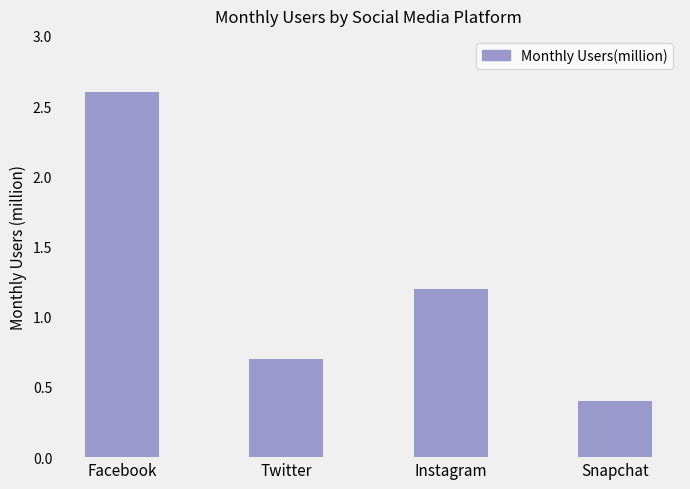

What is the change in value from Twitter to Snapchat?

-0.3